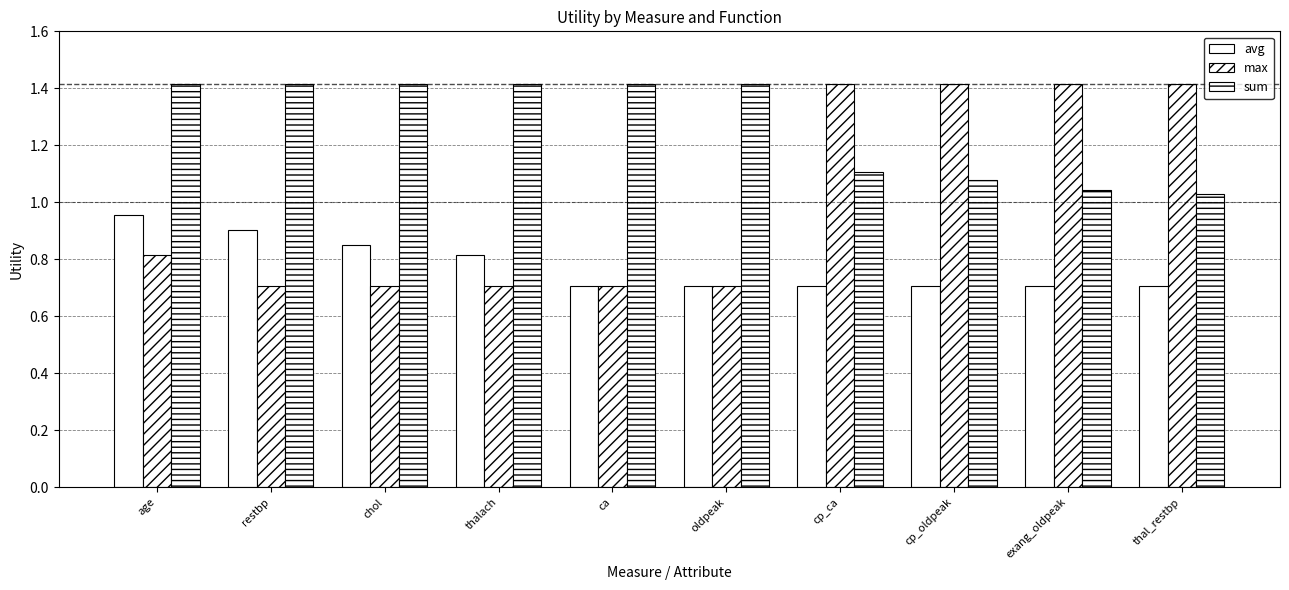

How many groups of bars are there?

10